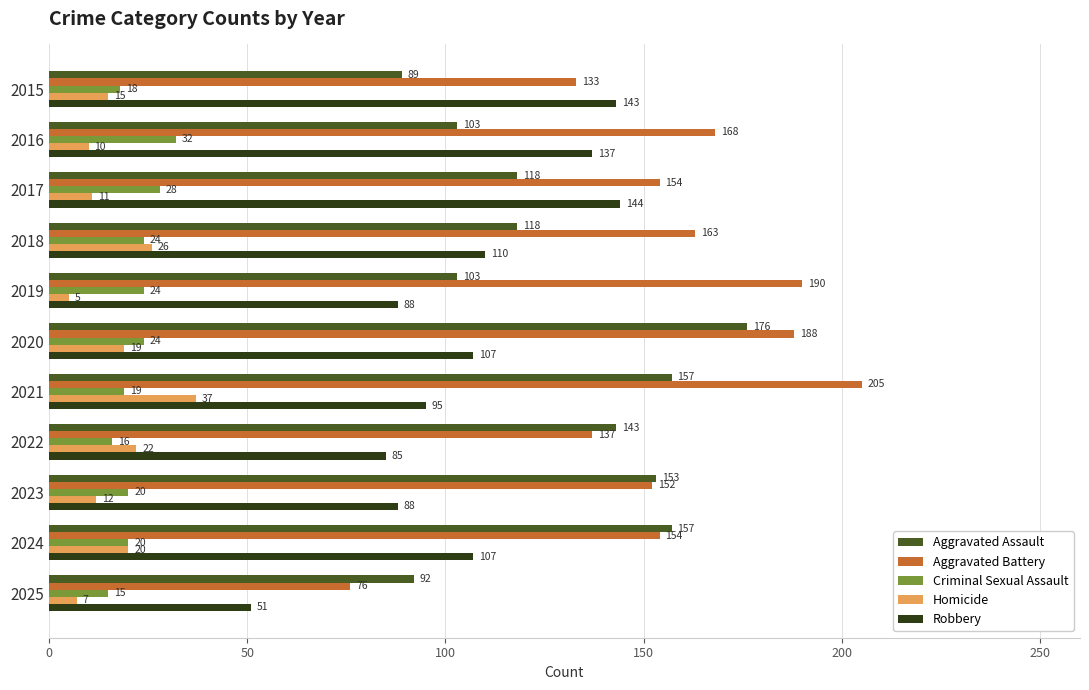

How many categories are shown in the chart?

11